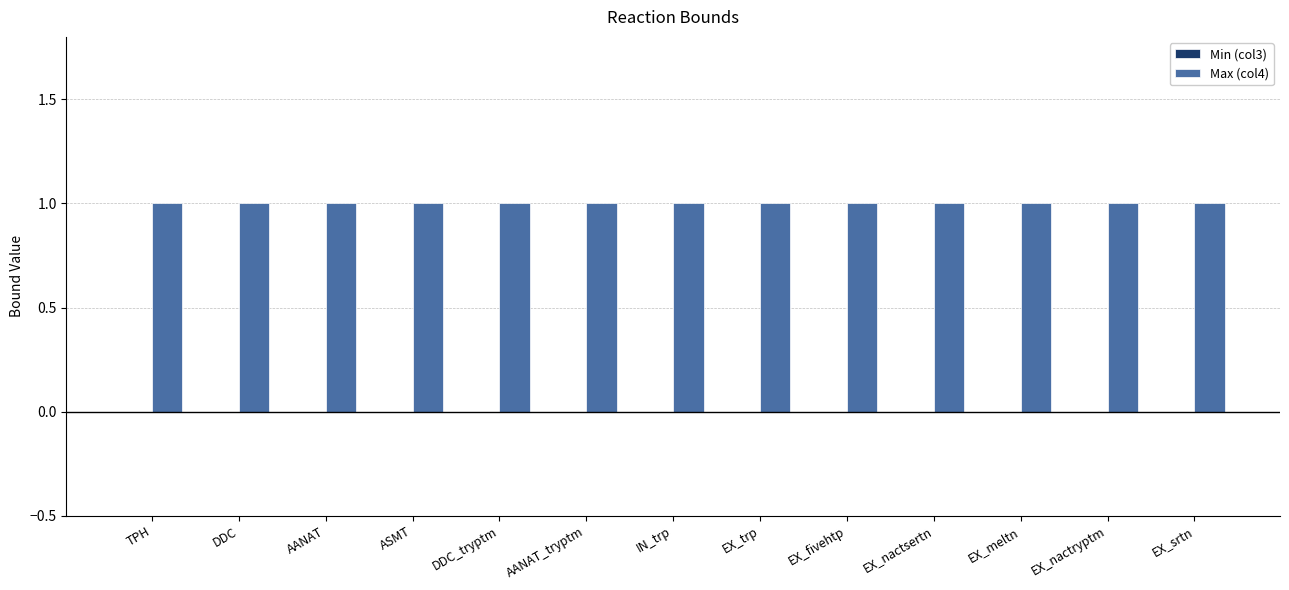

List the labels in order of Min (col3) value, smallest first.

TPH, DDC, AANAT, ASMT, DDC_tryptm, AANAT_tryptm, IN_trp, EX_trp, EX_fivehtp, EX_nactsertn, EX_meltn, EX_nactryptm, EX_srtn